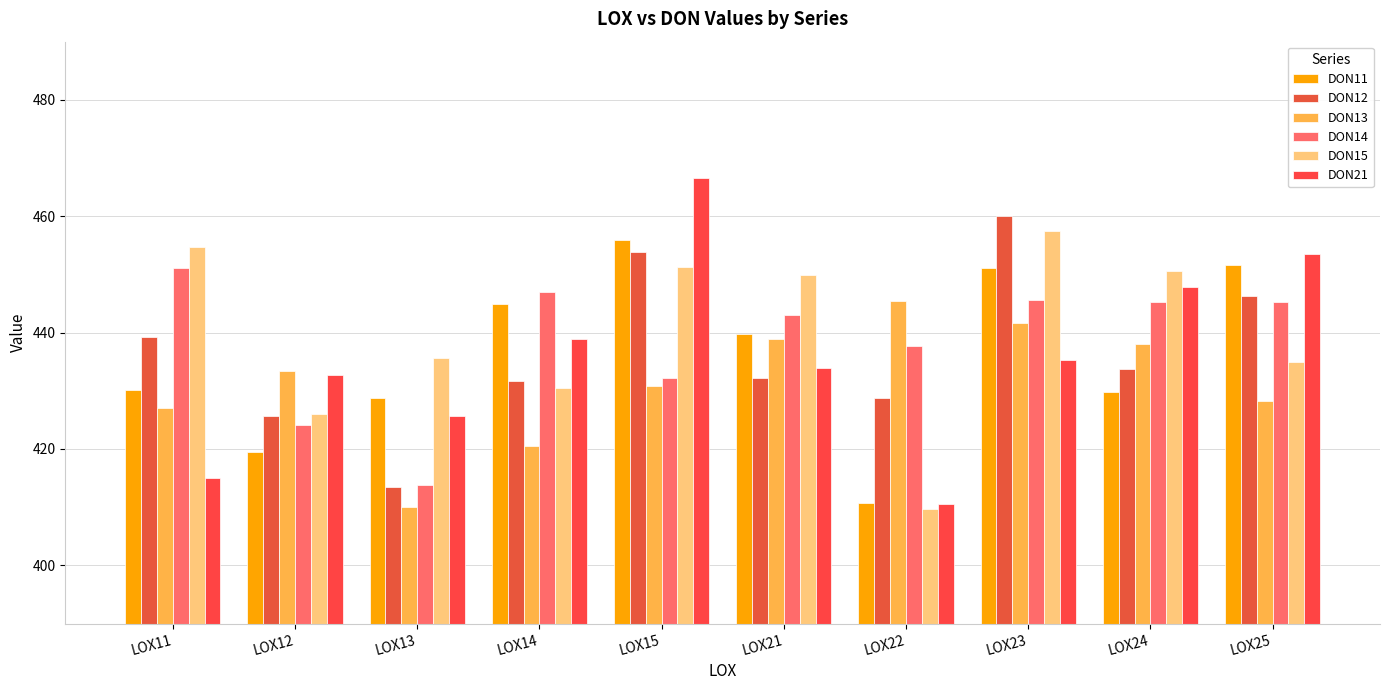

Is the value of DON15 at LOX24 greater than the value of DON12 at LOX23?

No